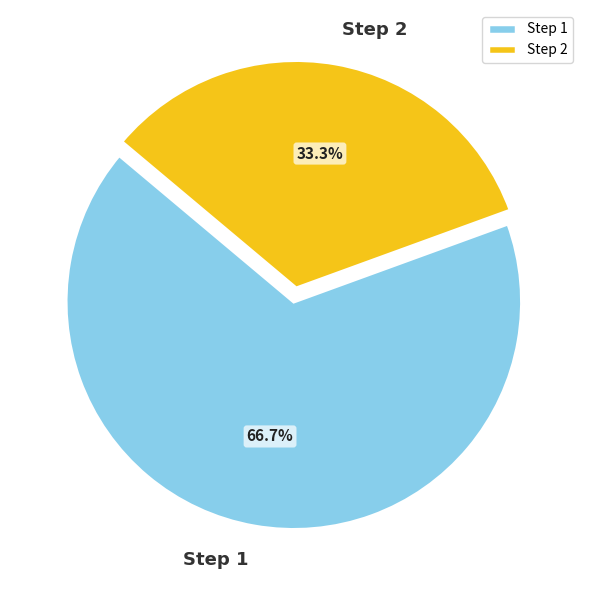

To the nearest percent, what is the difference between the largest and smallest slice percentages?

33%